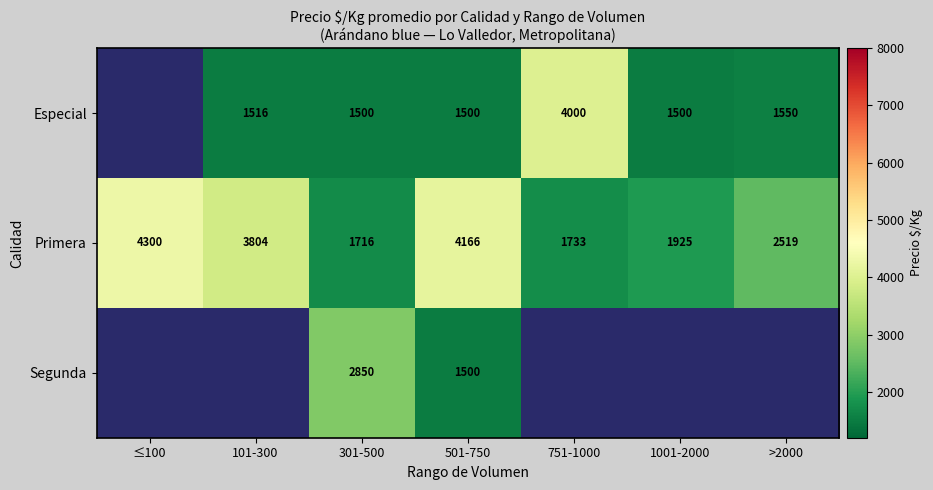

What is the spread (max minus min) of values at >2000?

969.4